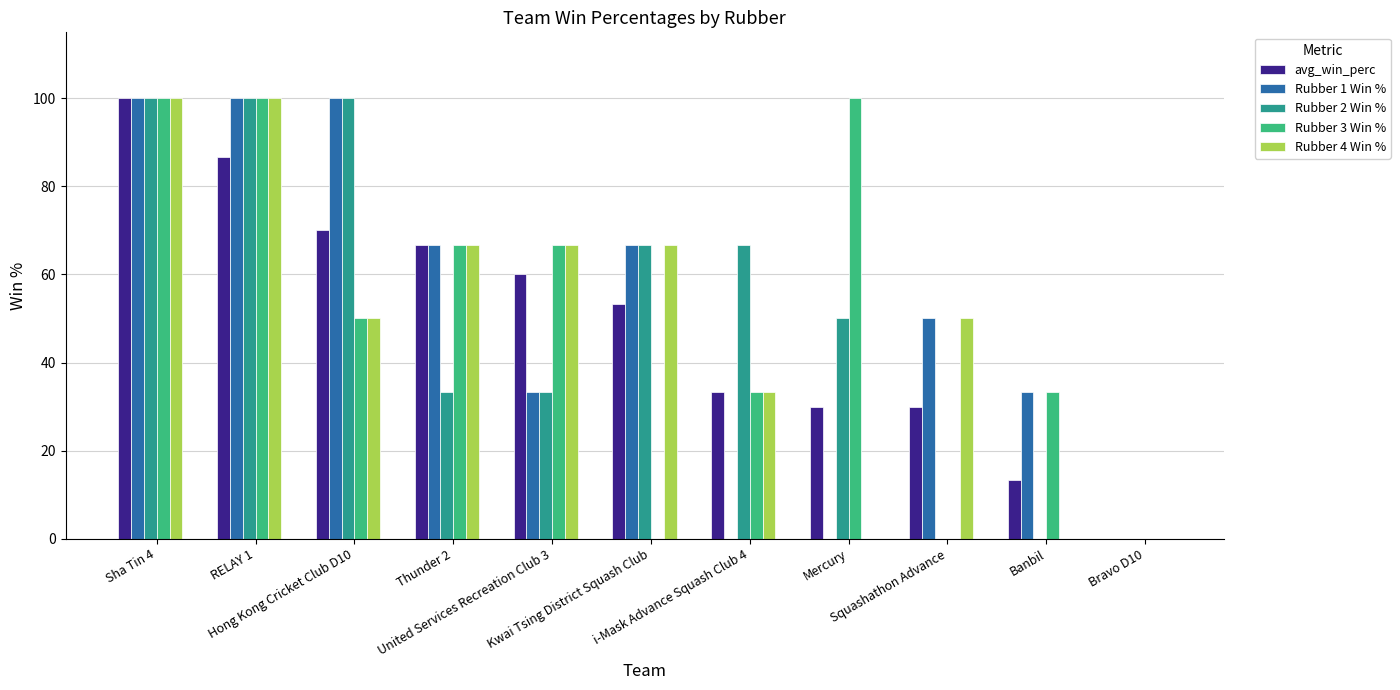

Are the bars grouped side by side (vs. stacked)?

Yes